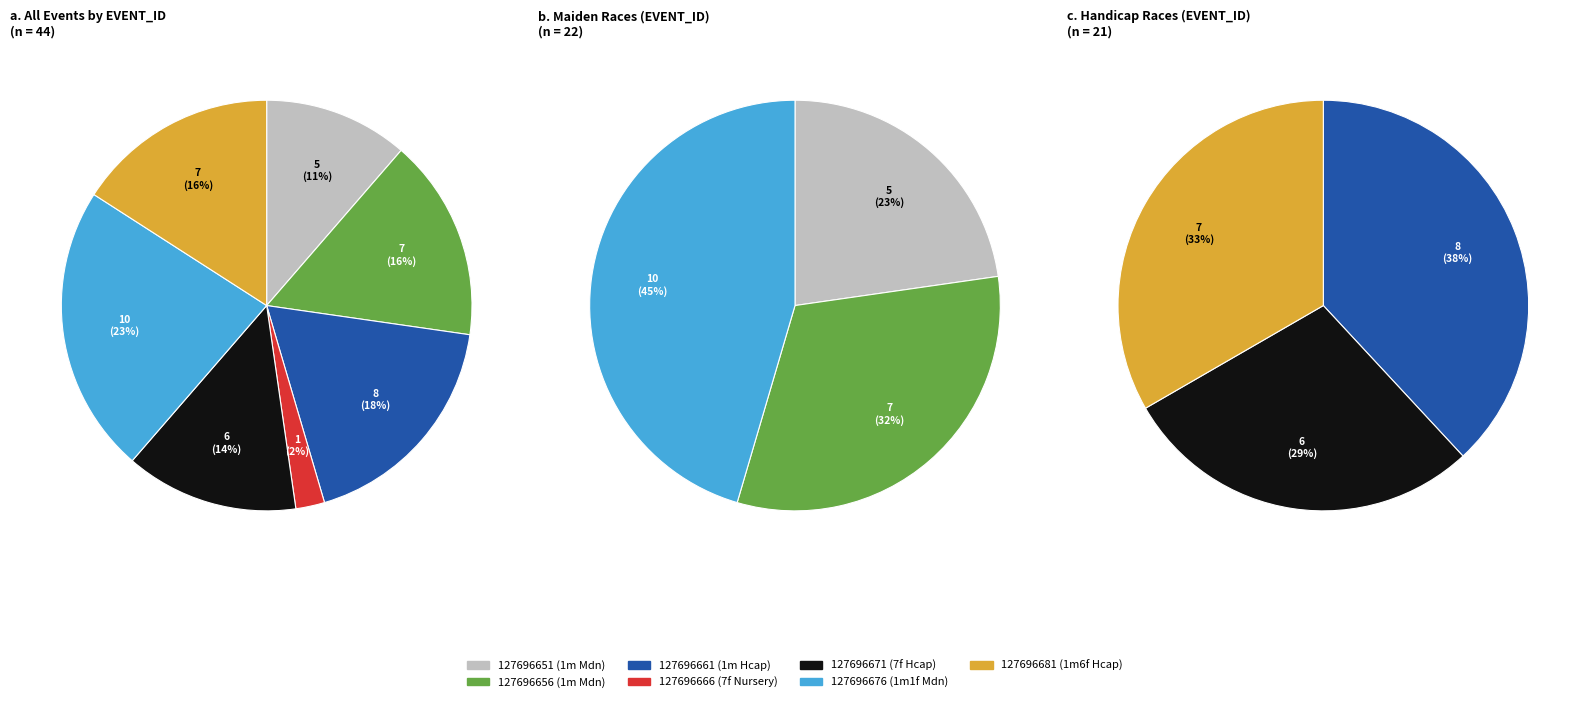

How many segments does this pie chart have?

7